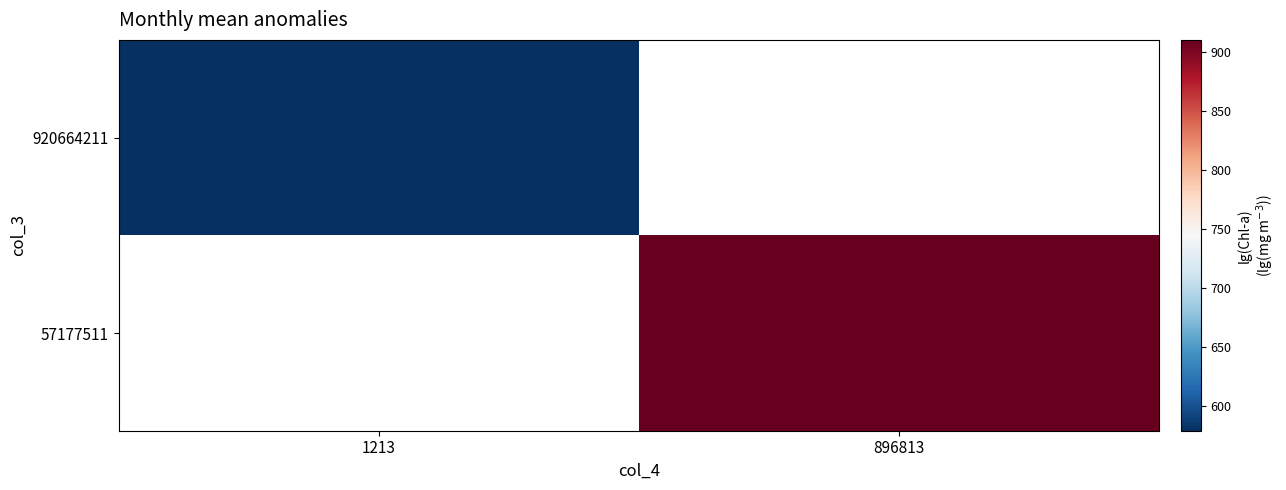

How many series are shown in this chart?

2